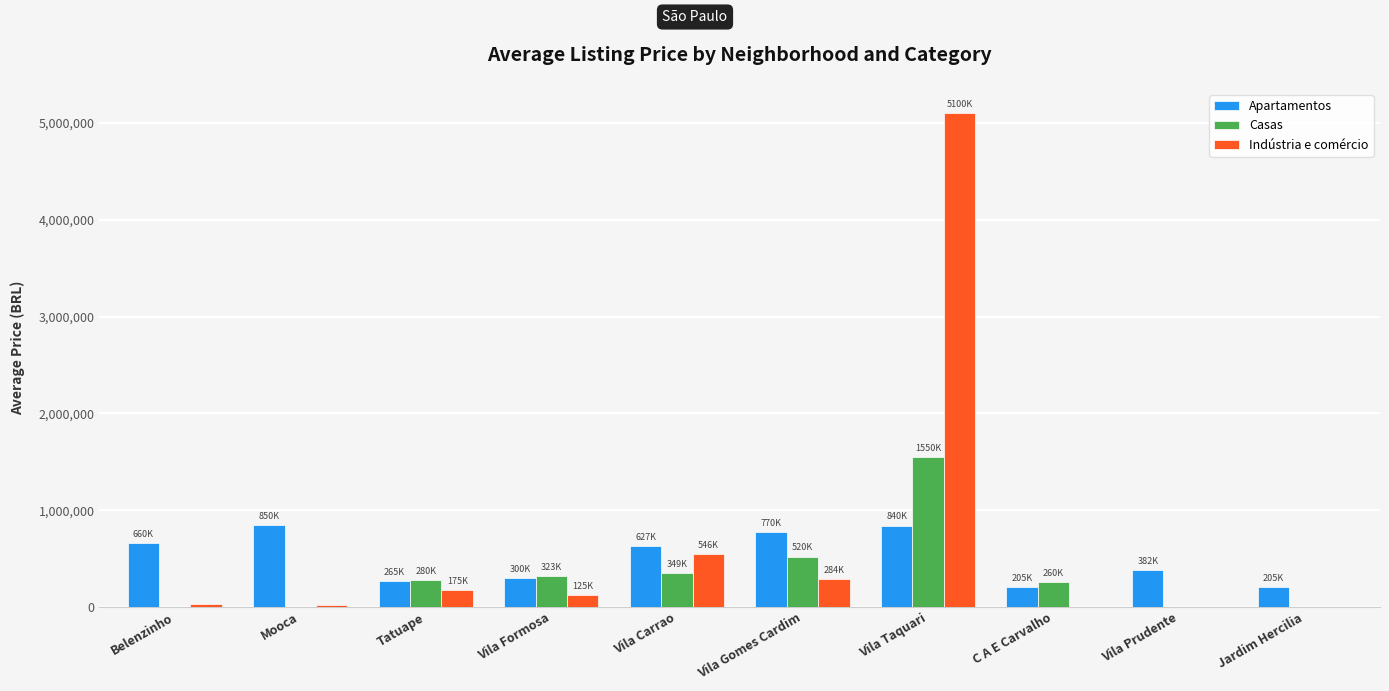

What is the highest value of the Apartamentos series?

850000